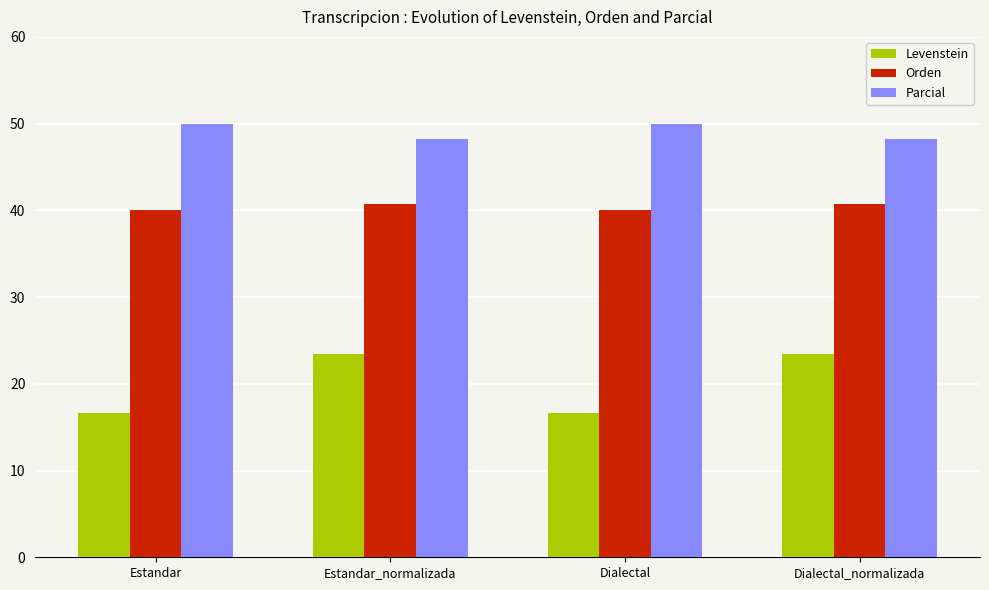

Read the Parcial value at Dialectal_normalizada.

48.3